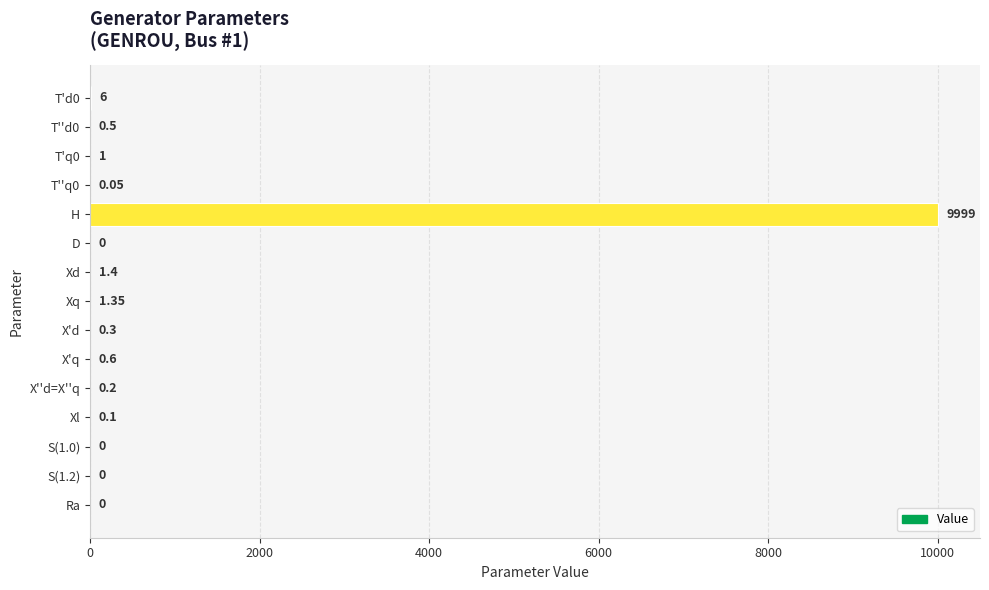

Does the chart contain stacked bars?

No